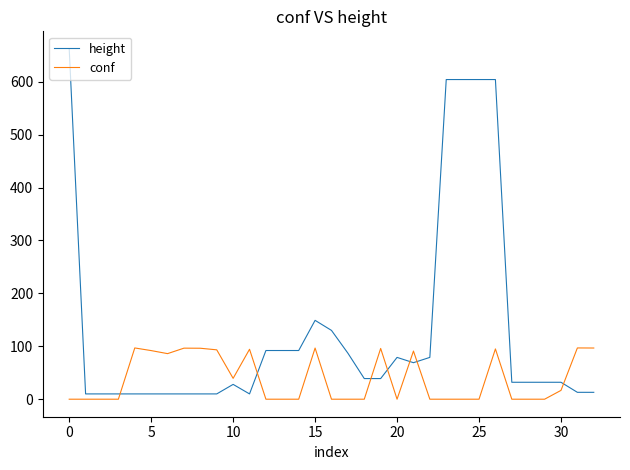

Which series has the largest total across all categories?

height